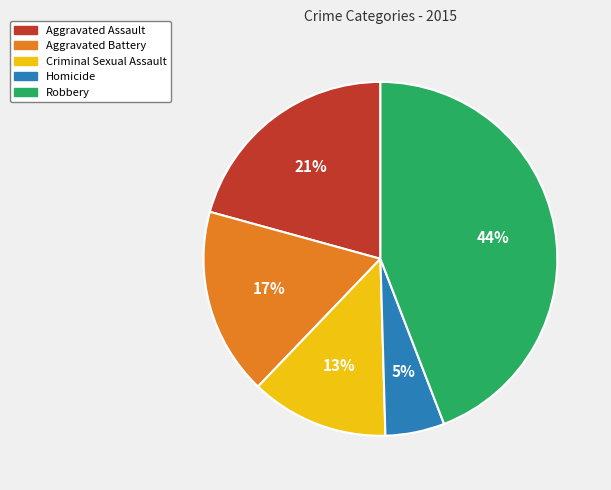

Is there a majority slice in this chart?

No